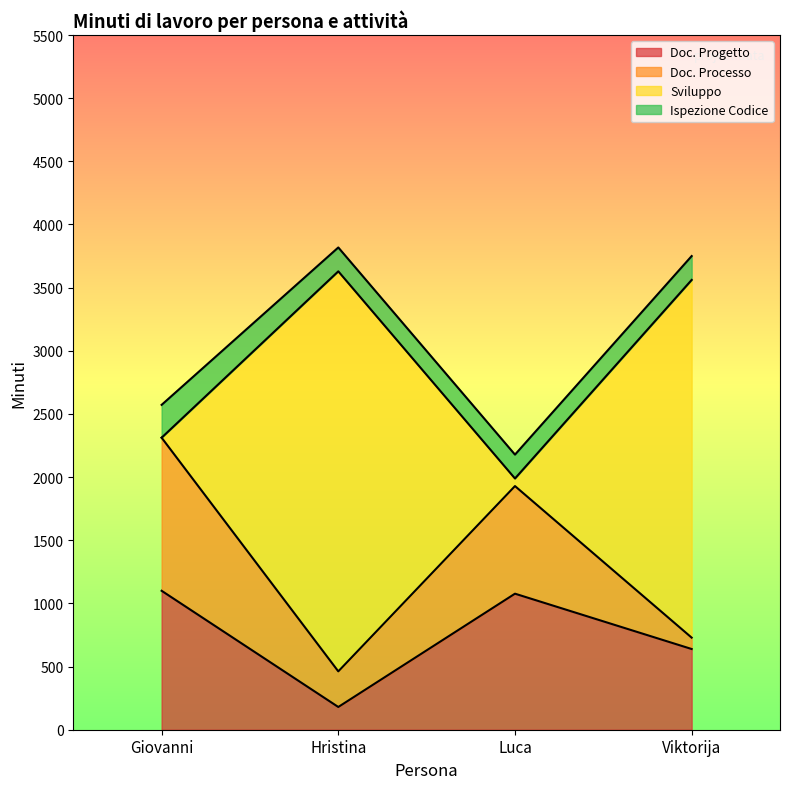

The value of Doc. Progetto at Viktorija is 639. True or false?

True